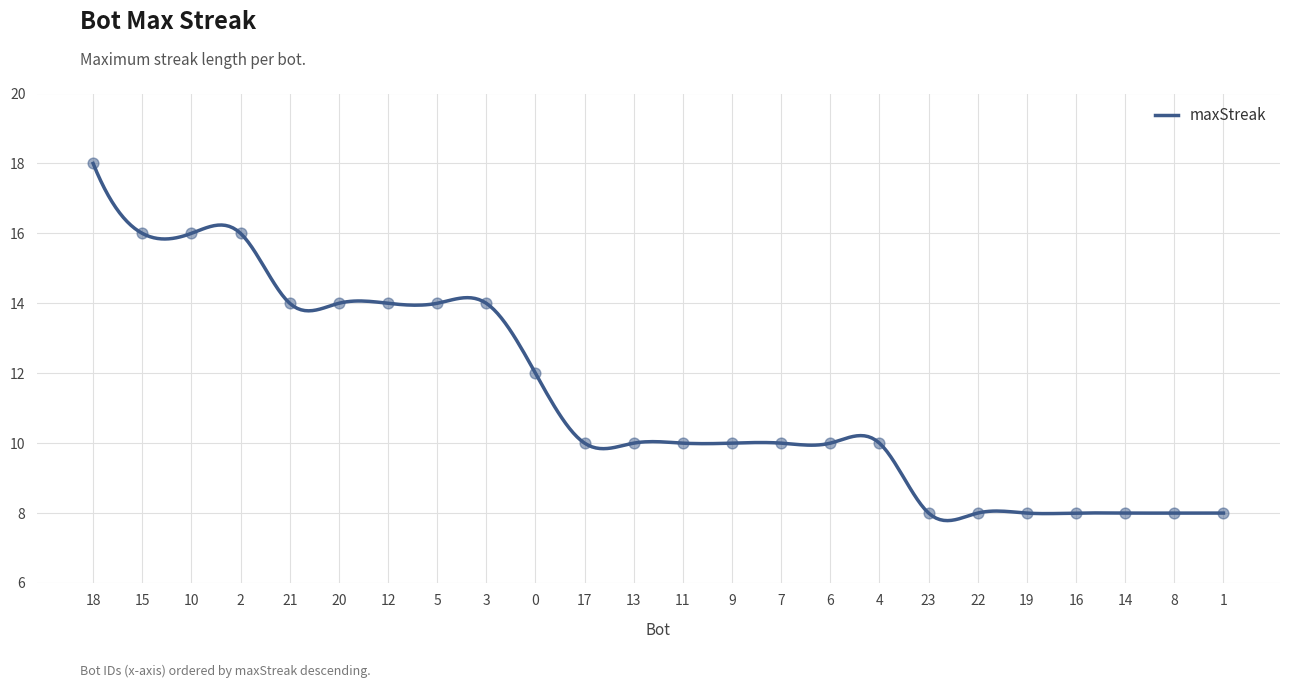

What is the difference between the maximum and minimum values?

10.2